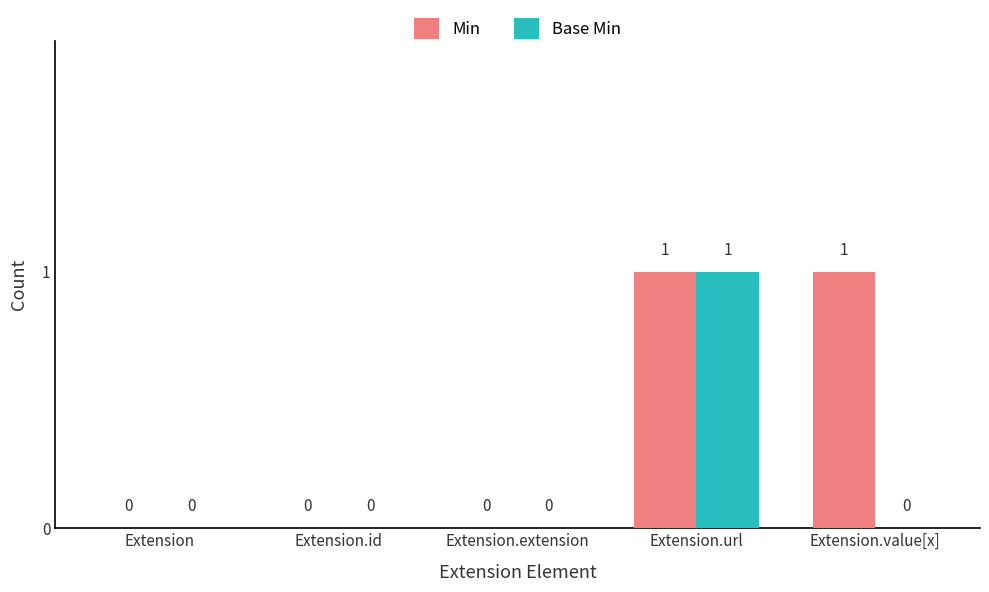

How many Min values are between 0 and 1?

5